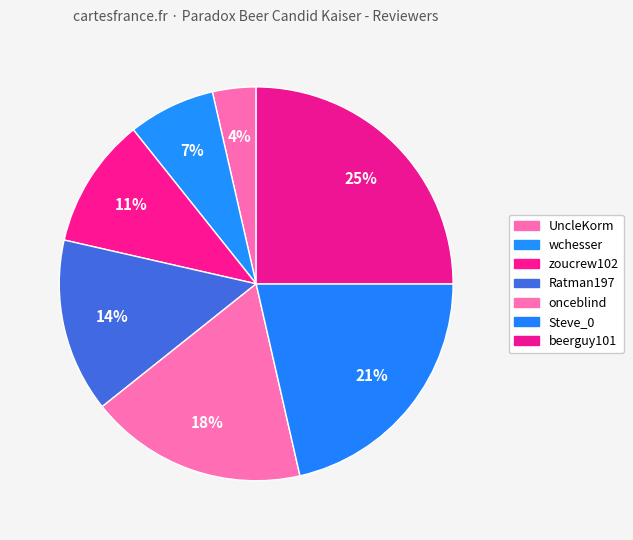

Which category has the biggest portion of the pie?

beerguy101